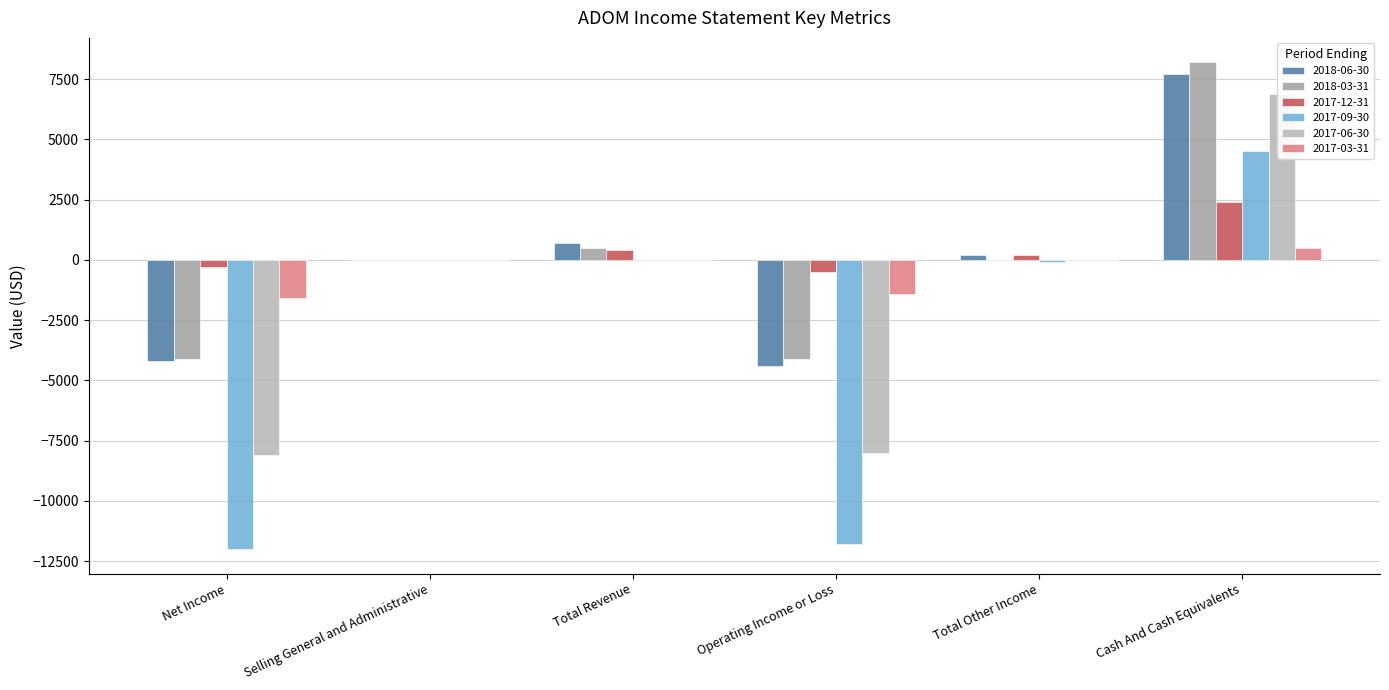

Reading right to left, transcribe all the data shown in this chart.

2018-06-30: 7700	200	-4400	700	0	-4200
2018-03-31: 8200	0	-4100	500	0	-4100
2017-12-31: 2400	200	-500	400	0	-300
2017-09-30: 4500	-100	-11800	0	0	-12000
2017-06-30: 6900	0	-8000	0	0	-8100
2017-03-31: 500	0	-1400	0	0	-1600